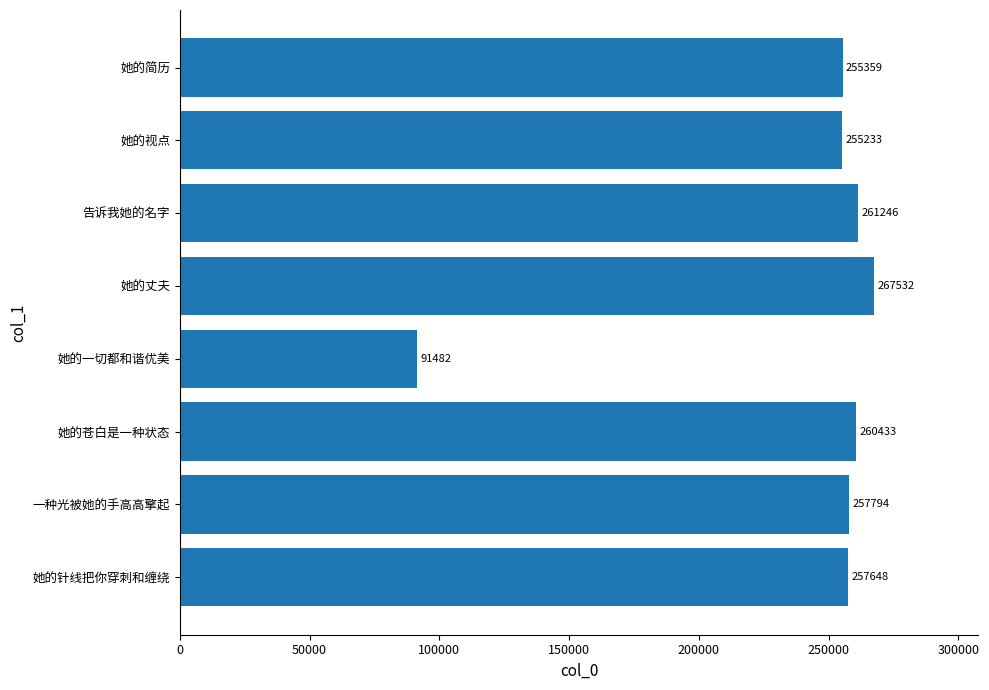

Between 一种光被她的手高高擎起 and 她的简历, which is larger?

一种光被她的手高高擎起